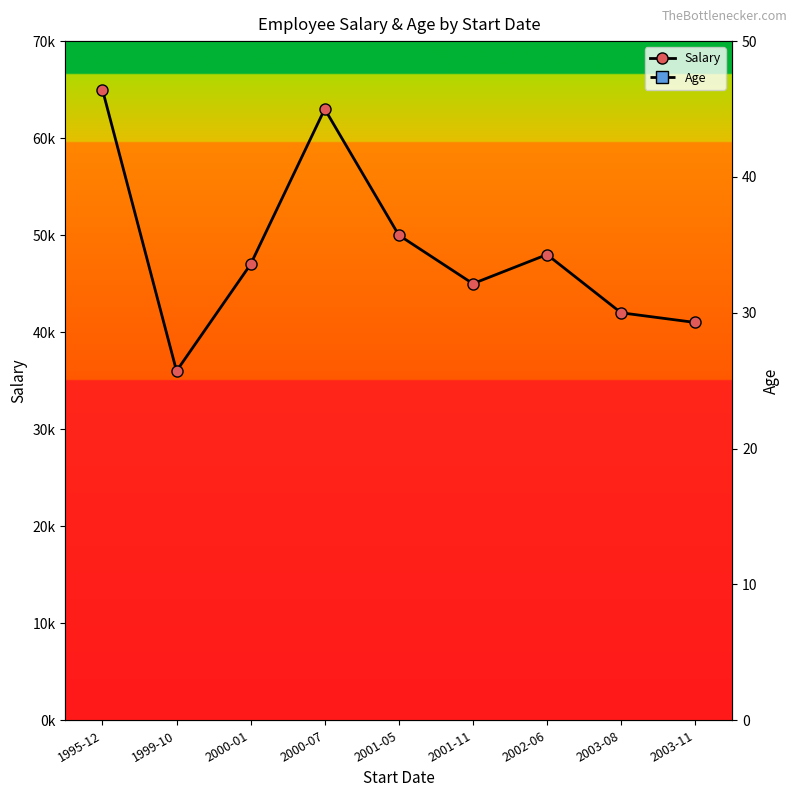

What is the difference between the second highest and second lowest values in the Age series?

5